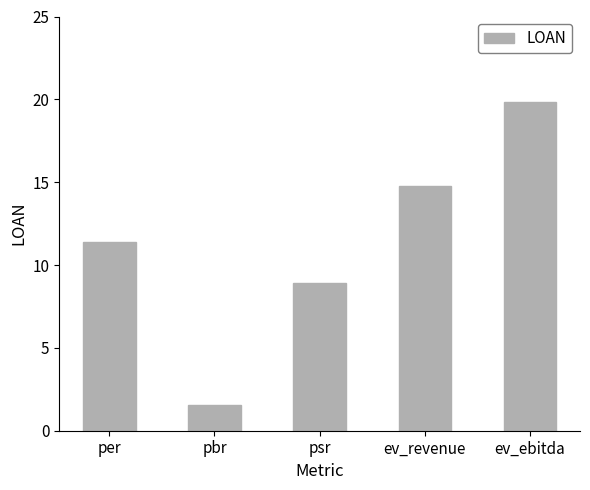

At which label does the data first exceed 11?

per